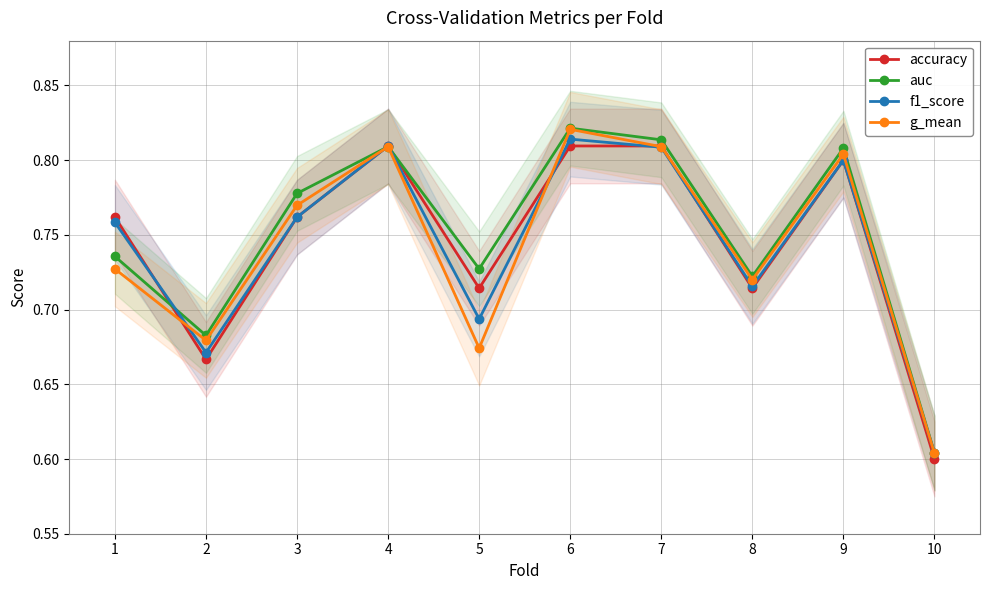

True or false: f1_score and auc intersect in this chart.

True